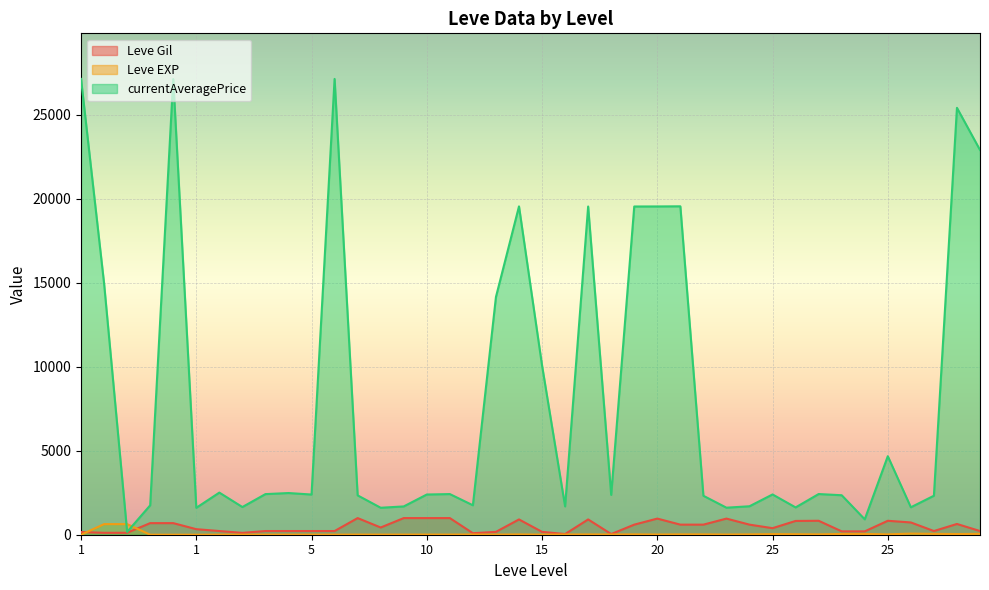

True or false: currentAveragePrice has more than 0 interior local peaks.

True